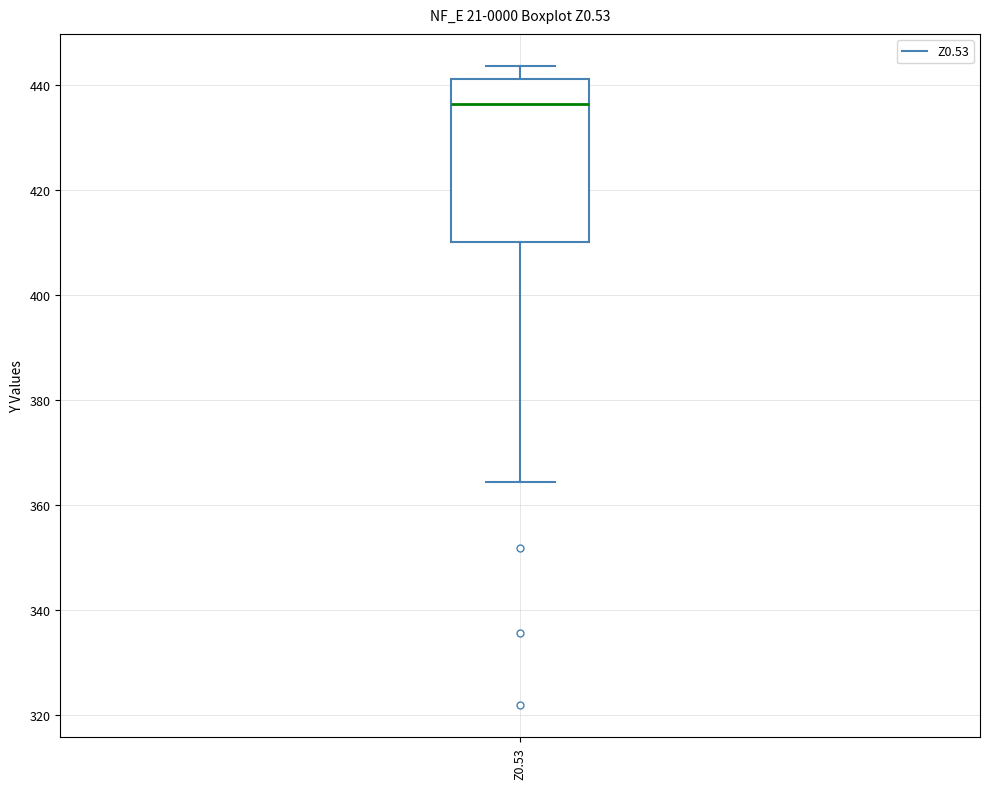

Read this box plot against the y-axis: the position of the median line, the range covered by the box, and the ends of both whiskers. The values are not printed on the chart, so give them approximately, as read against the axis.

median 436, box 410 to 442, whiskers 364 to 444